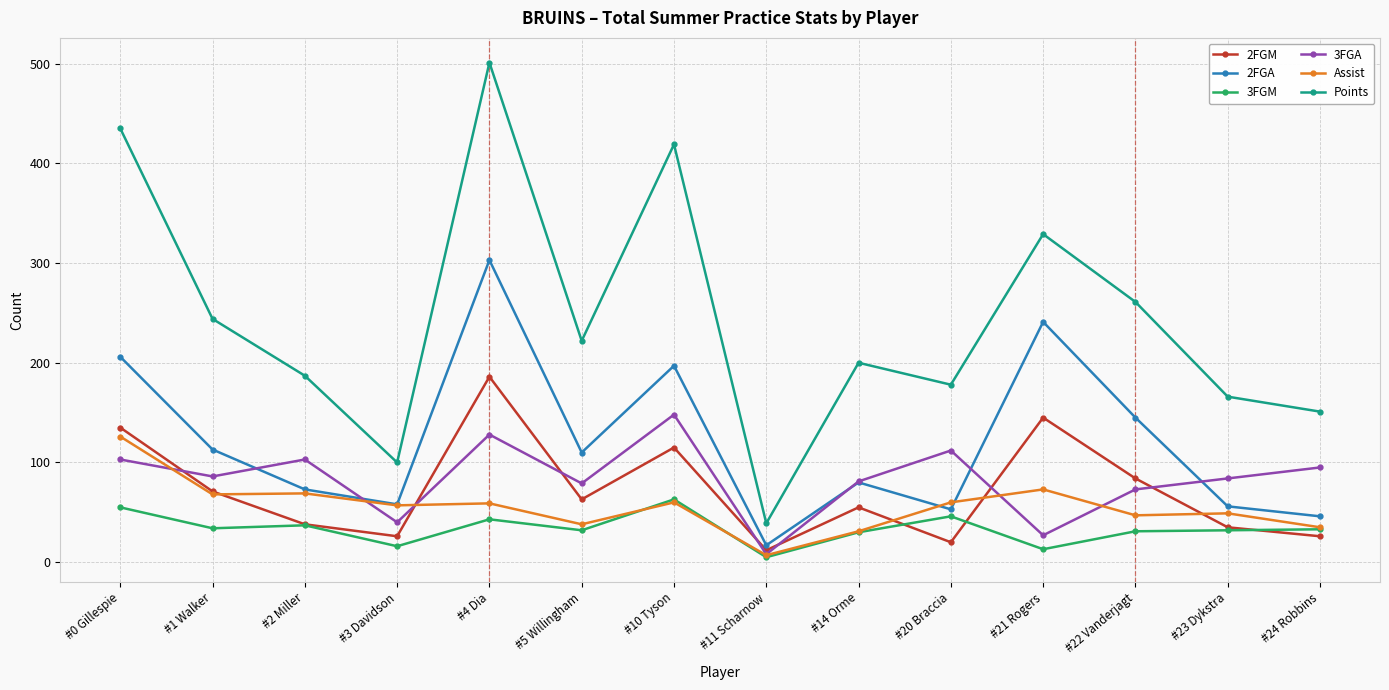

What is the label of the 14th point from the left?

#24 Robbins